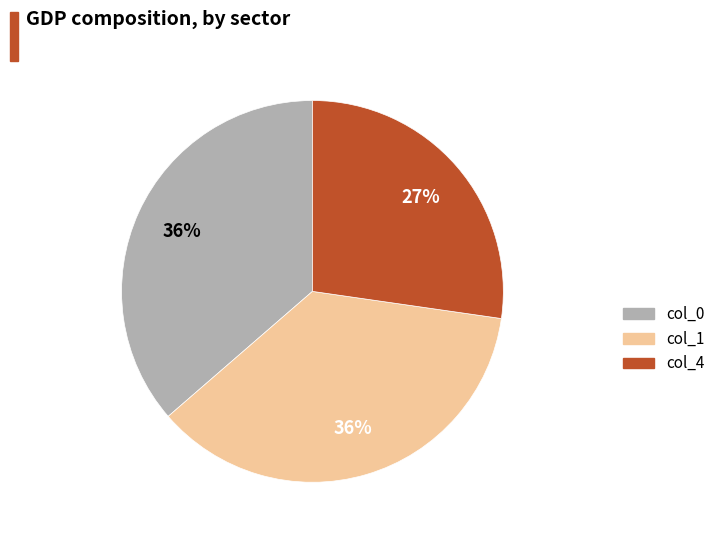

Is the sum of col_1 and col_4 greater than half?

Yes